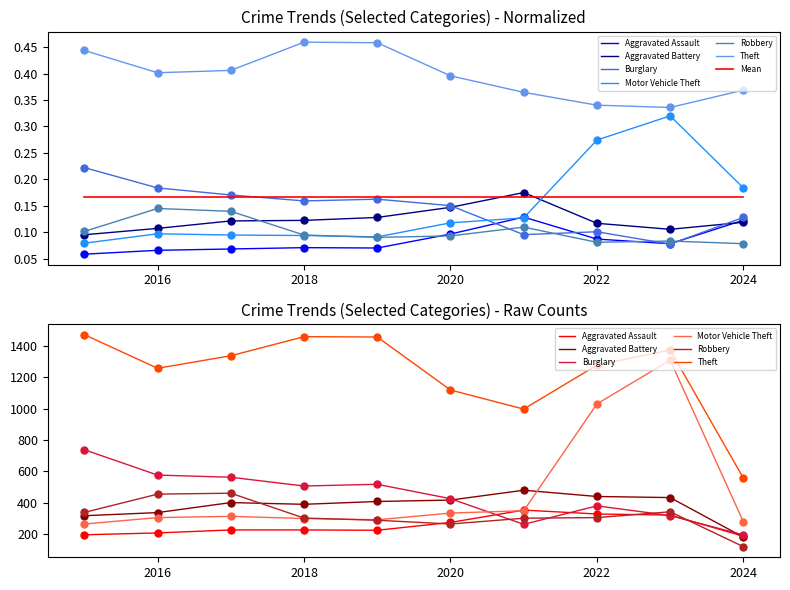

How many intersections are there between Aggravated Battery and Aggravated Assault?

1